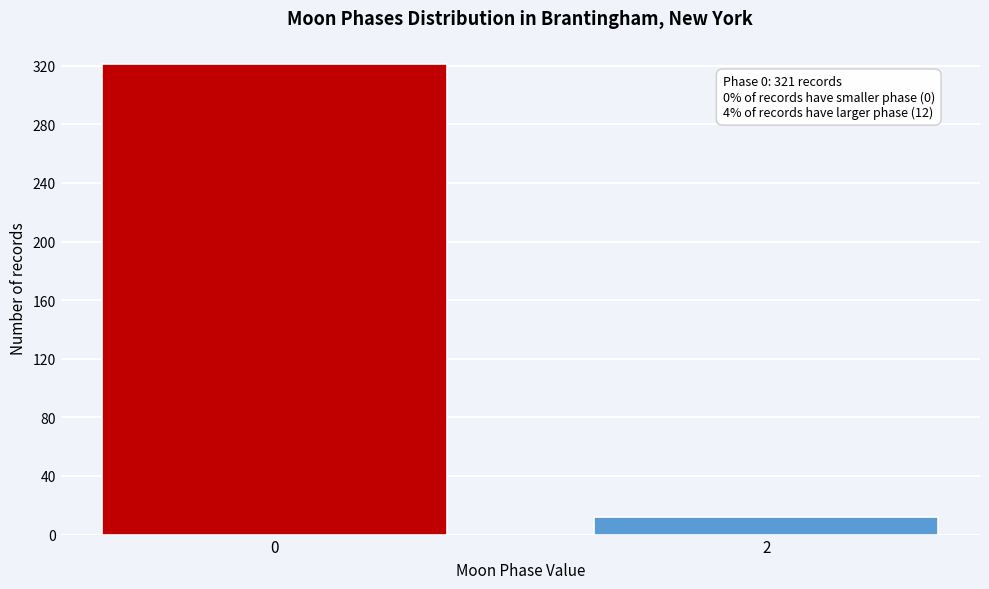

Reading left to right, transcribe all the data shown in this chart.

321	12